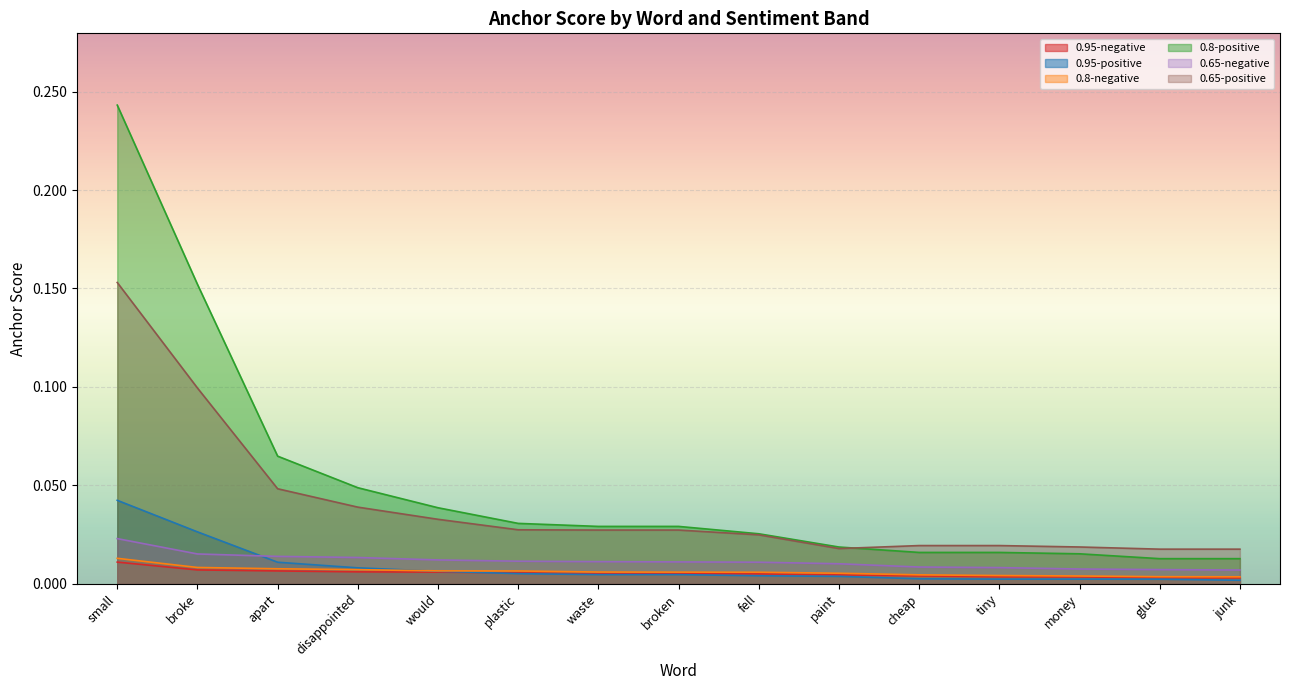

What is the label of the 12th point from the right?

disappointed